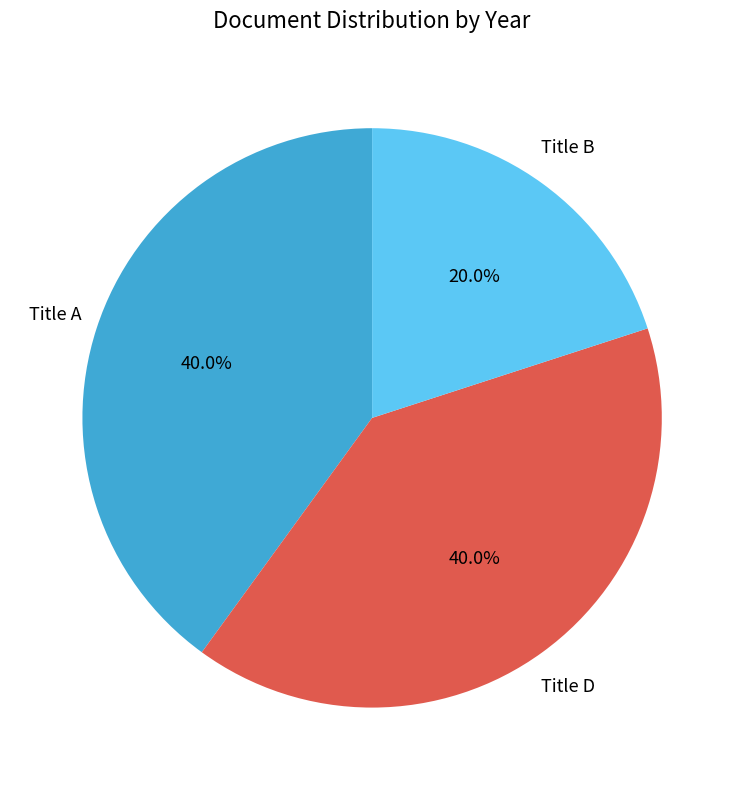

Is there a majority slice in this chart?

No